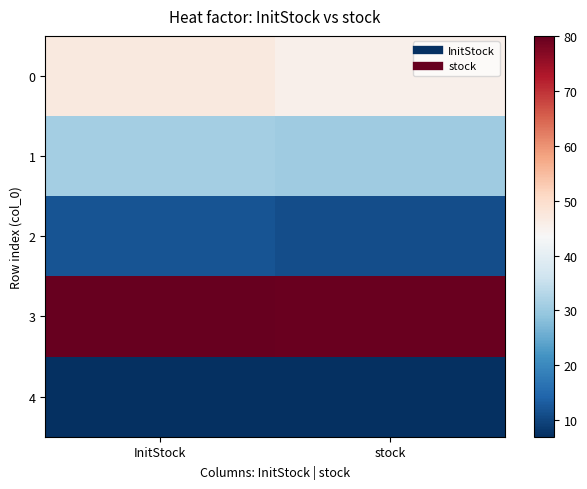

List the series in order of their peak value, lowest first.

4, 2, 1, 0, 3